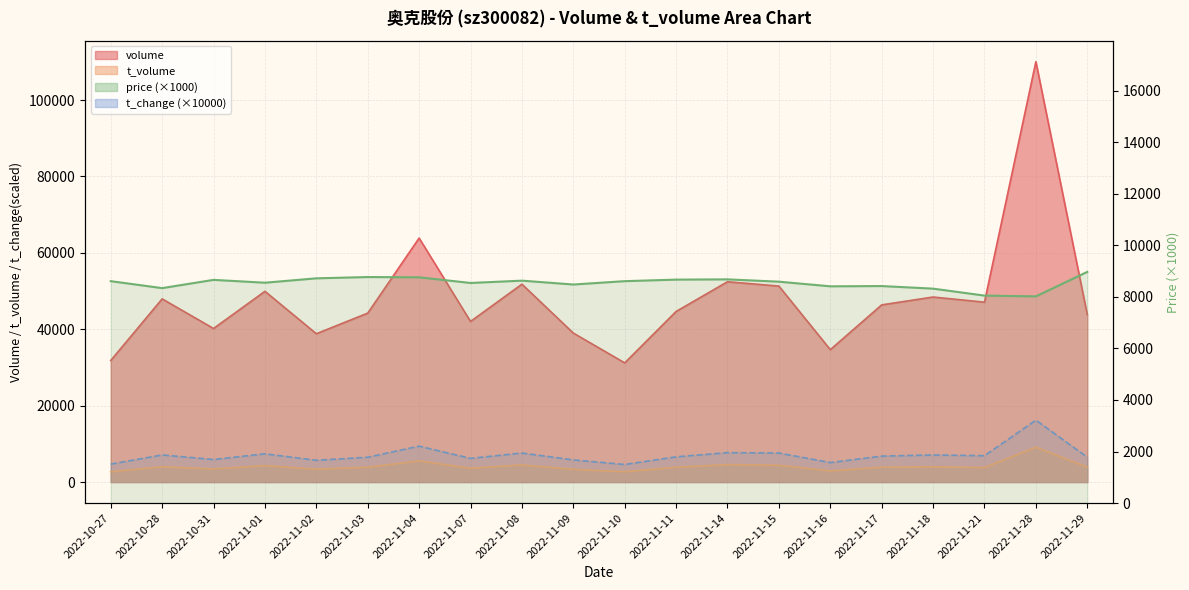

How many data points in volume are less than 46381?

10